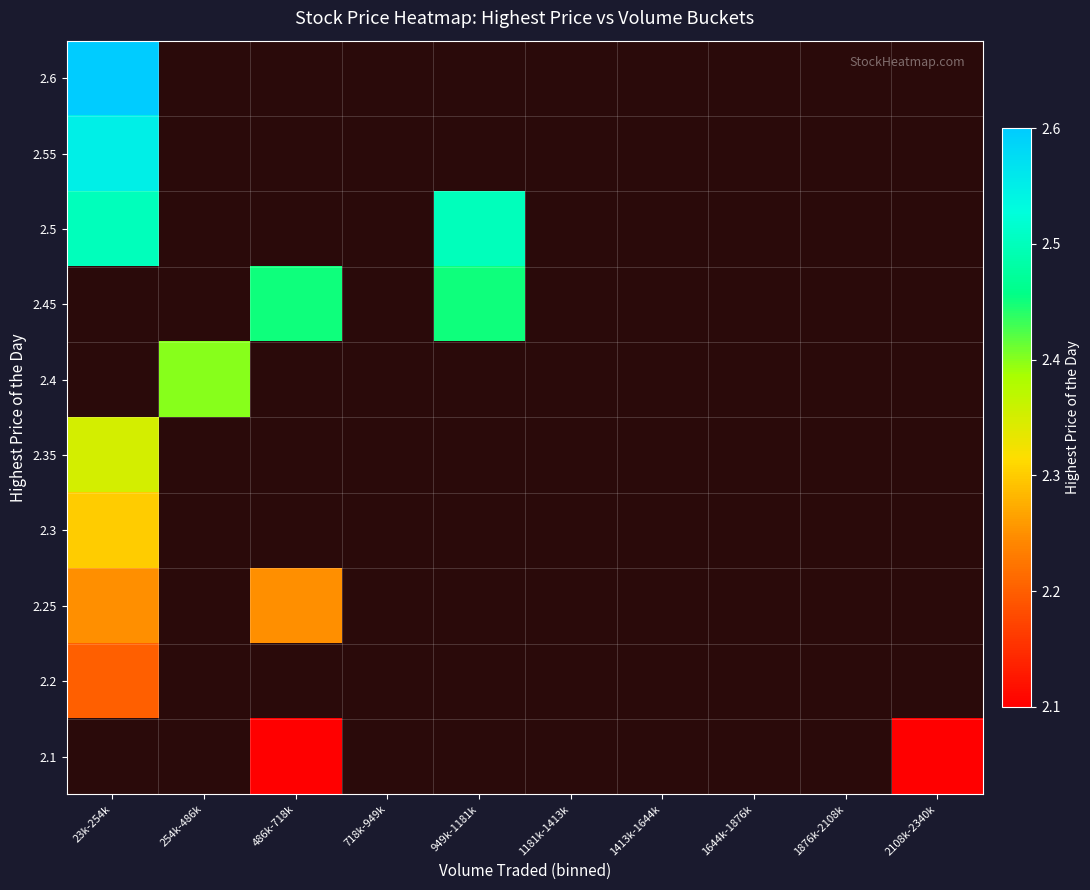

What is the maximum value shown in the chart?

2.6